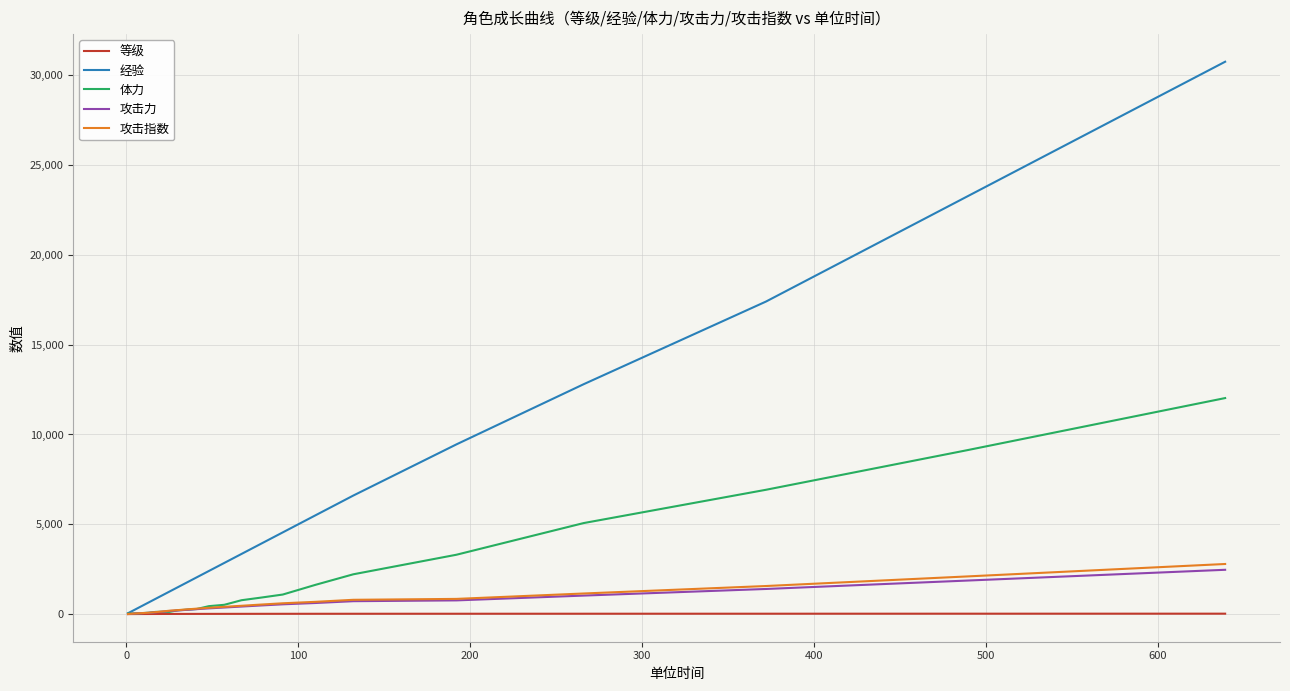

Which series has the largest total across all categories?

经验